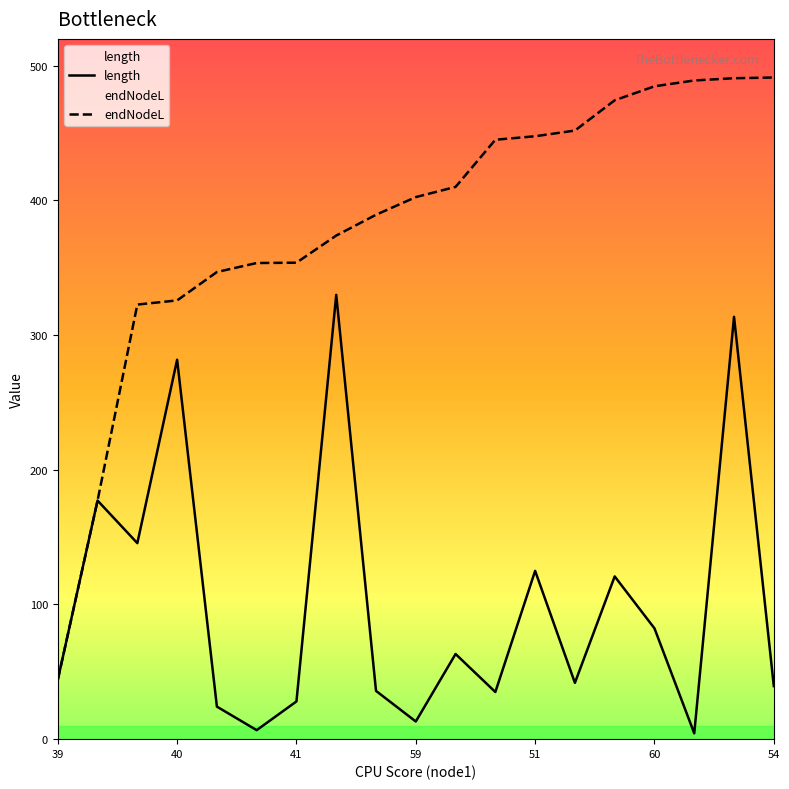

What is the sum of the length values at 10 and 16?

67.6